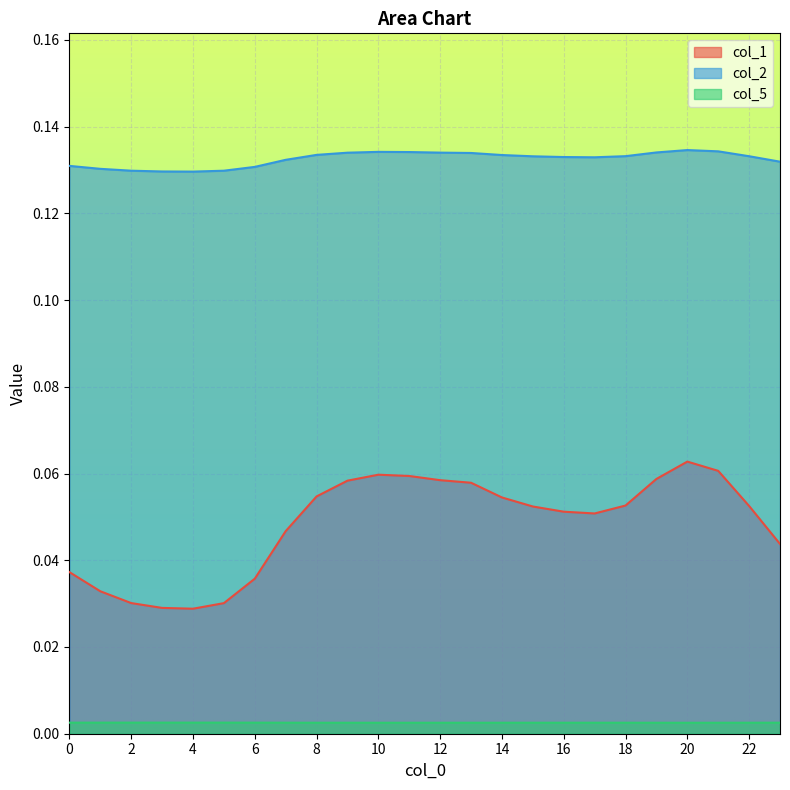

How many data points does each series have?

24